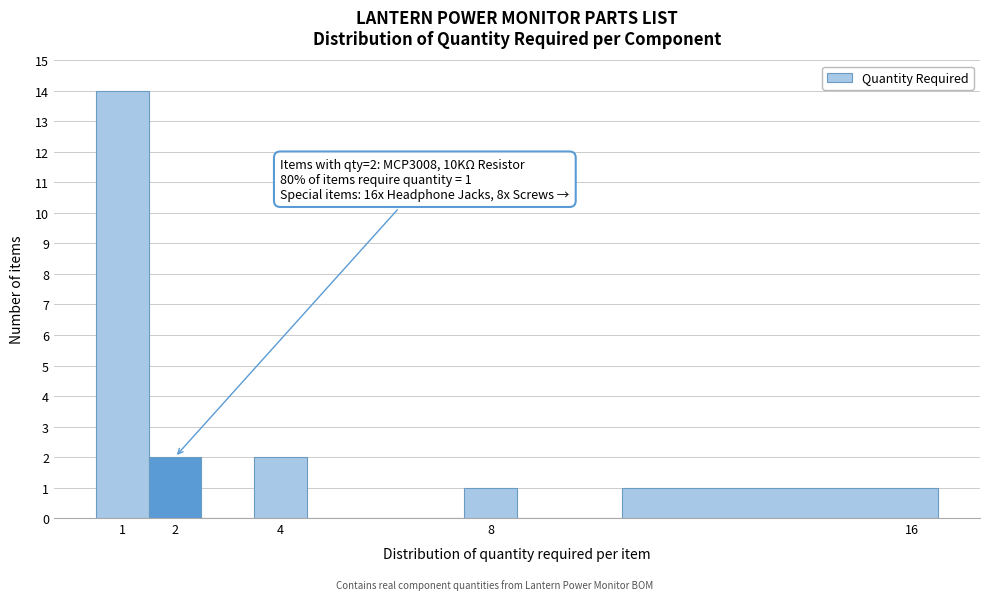

Which range on the x-axis has the tallest bar?

0.5 to 1.5